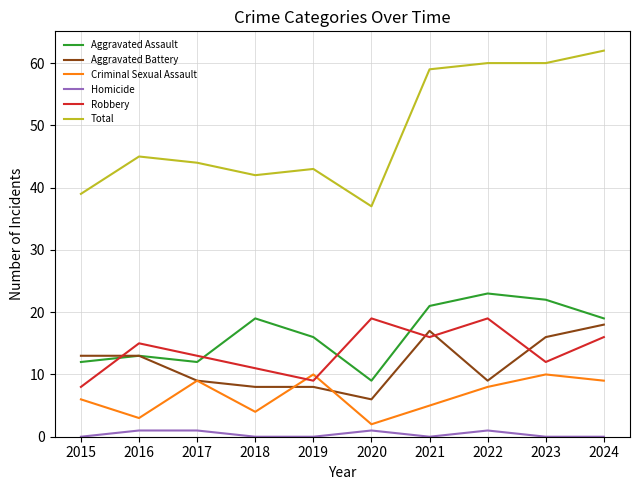

What is the difference between the Total values at 2022 and 2018?

18